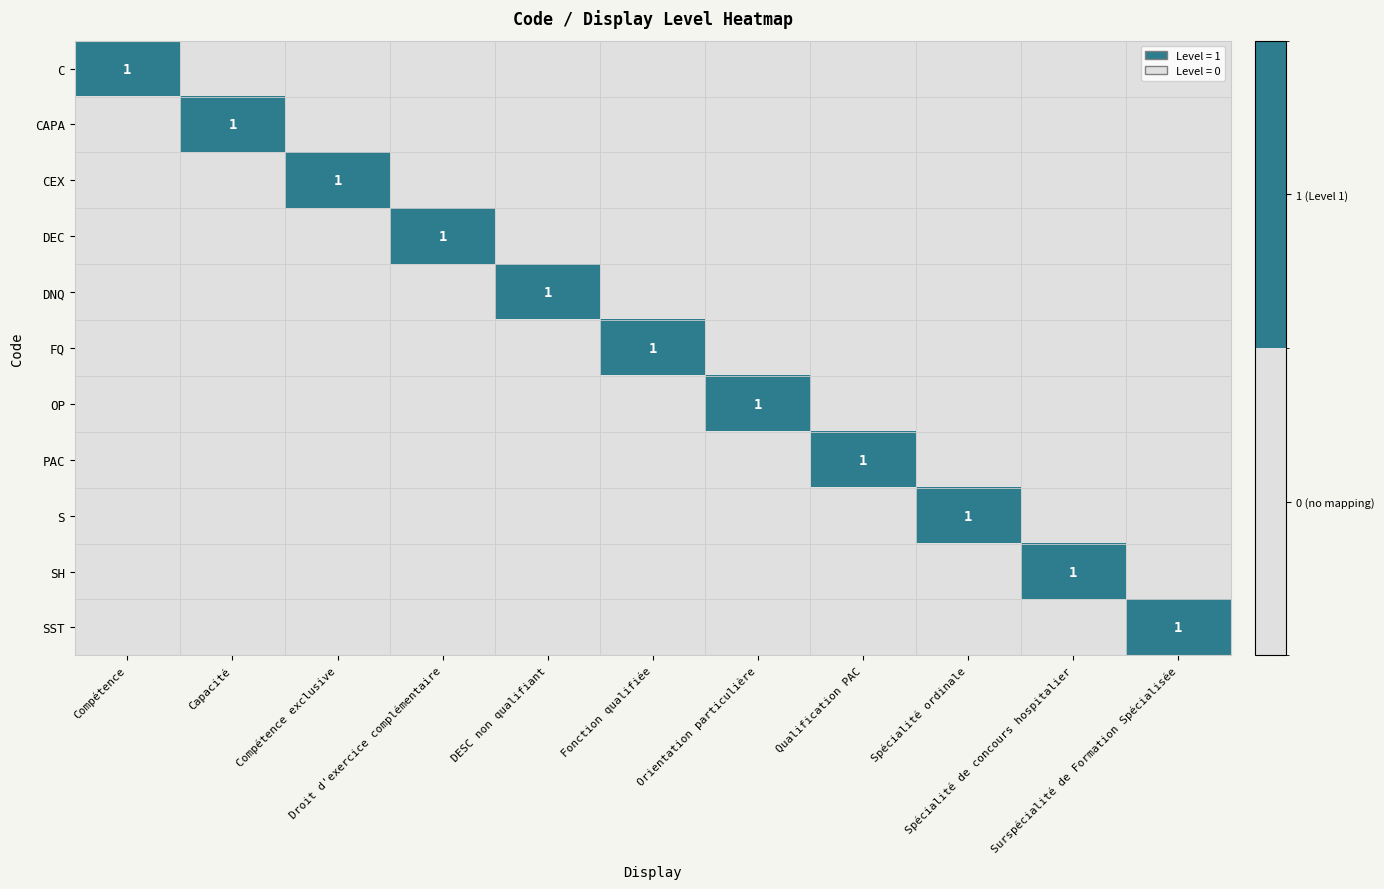

At which category does the chart reach its minimum across all series?

Capacité